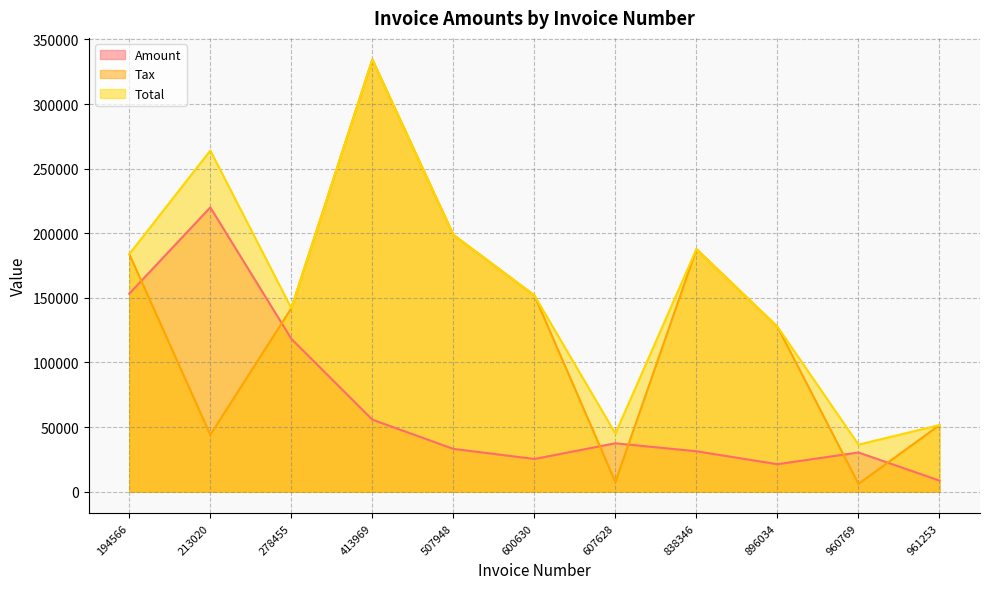

True or false: Tax and Total intersect in this chart.

False